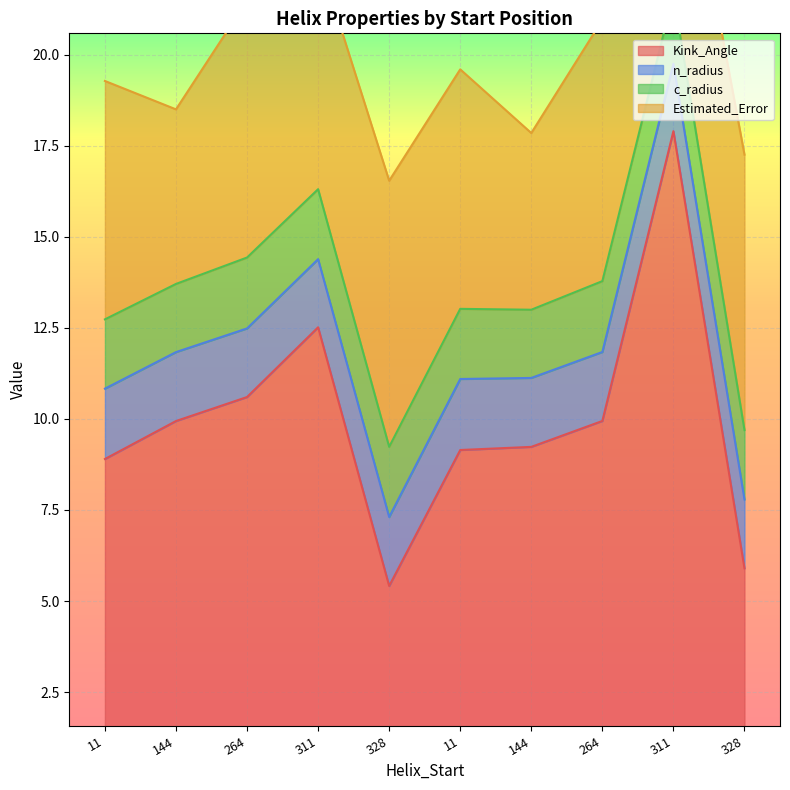

Where is the first local maximum for Kink_Angle?

311